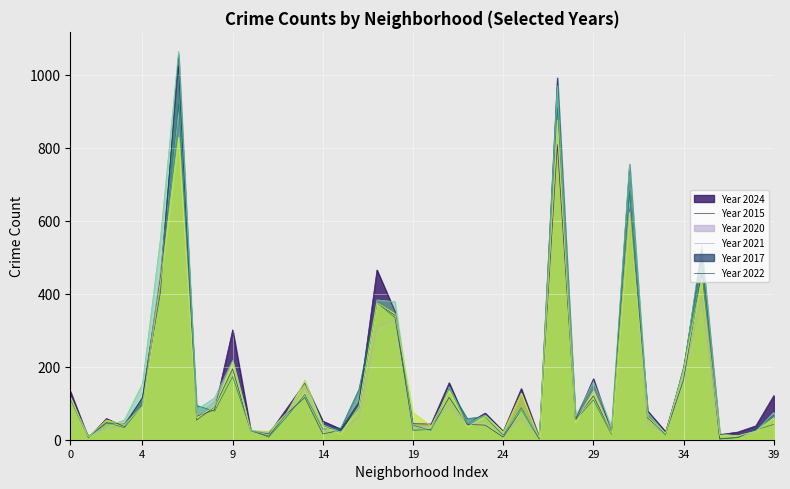

What is the greatest value displayed?

1064